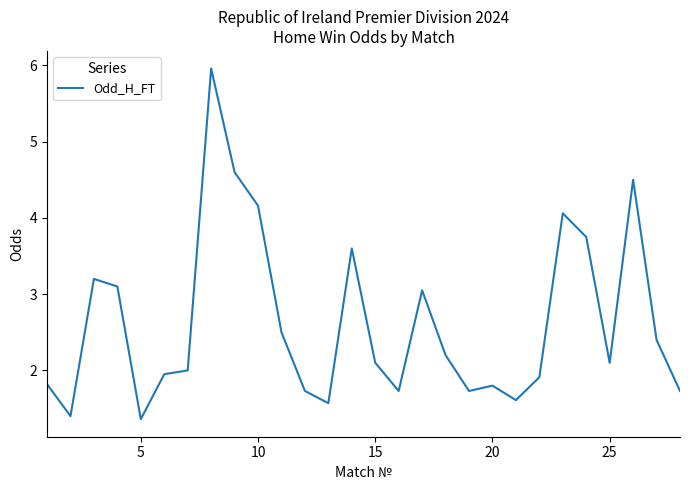

Does the chart have visible grid lines?

No